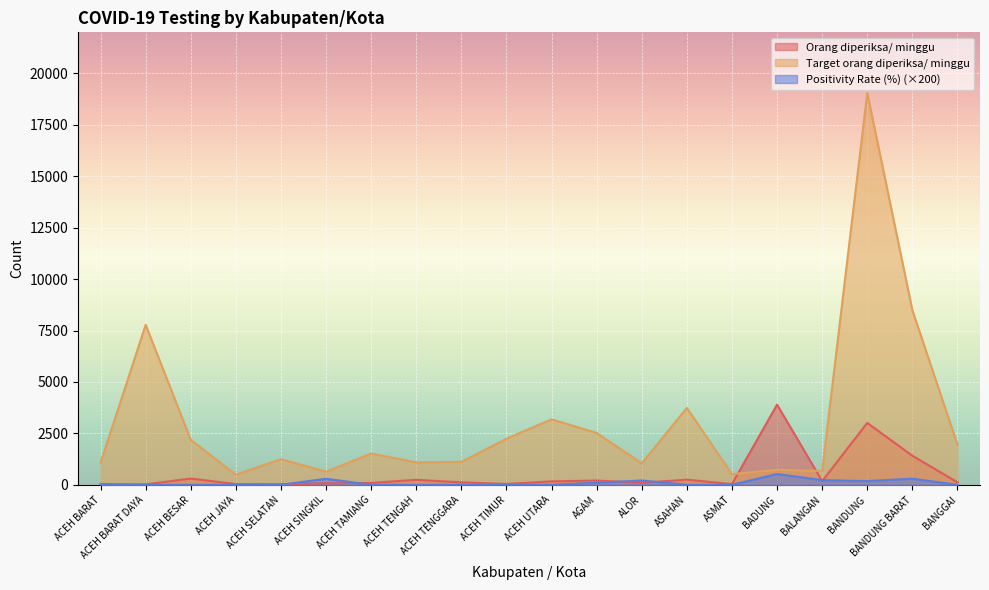

What are all the series names shown in the legend?

Orang diperiksa/ minggu, Target orang diperiksa/ minggu, Positivity Rate (%) (×200)